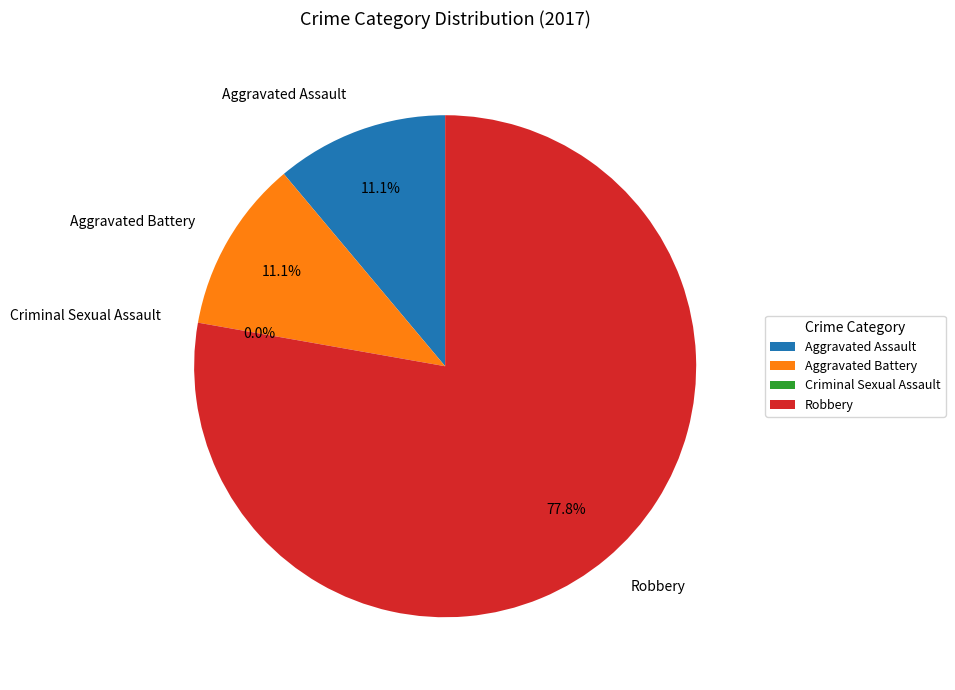

To the nearest percent, what is the combined percentage of Criminal Sexual Assault and Robbery?

78%